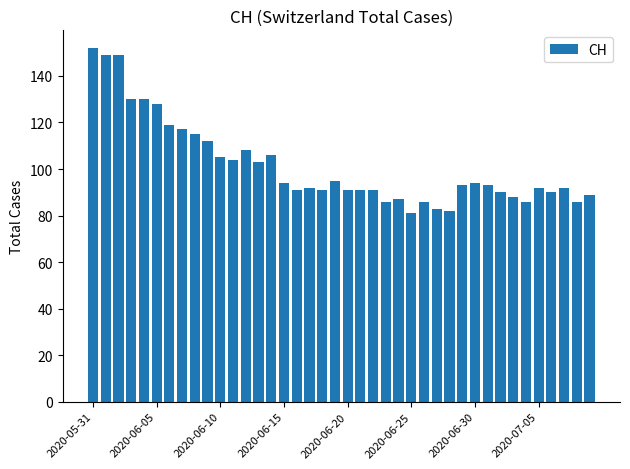

What is the value of the 29th bar from the left?

82